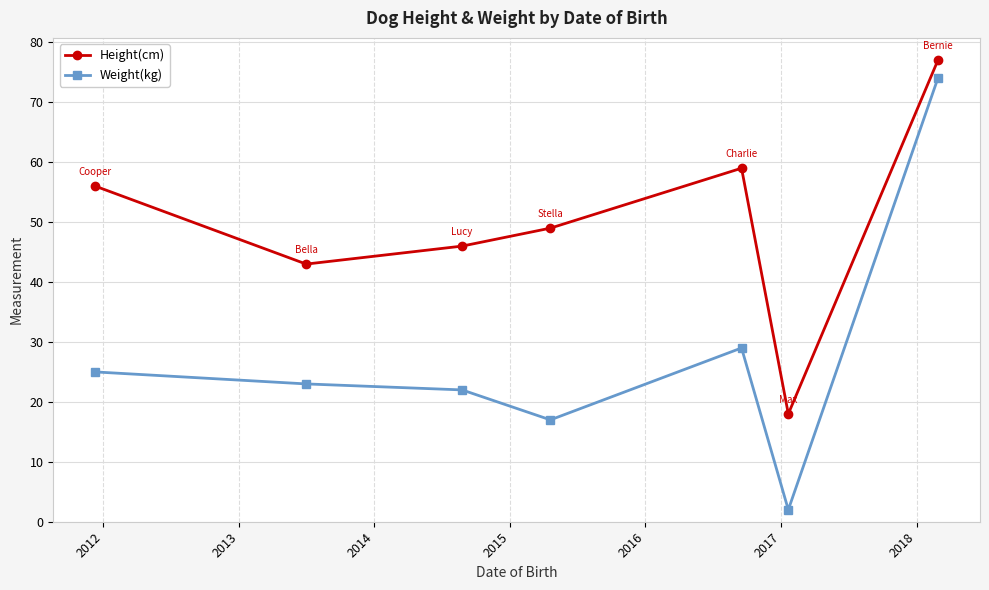

True or false: Weight(kg) and Height(cm) intersect in this chart.

False